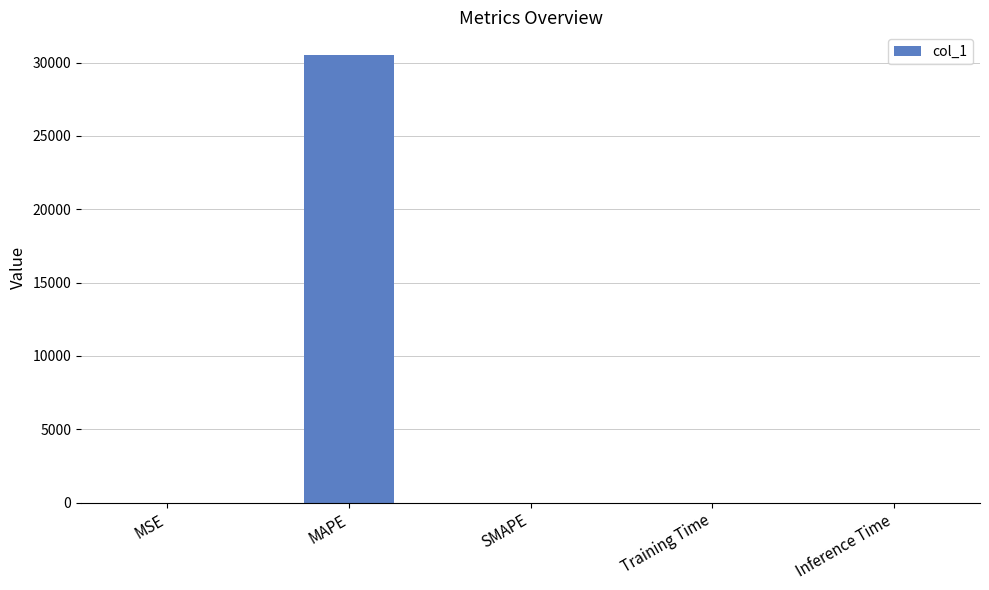

What is the sum of all values?

30535.0